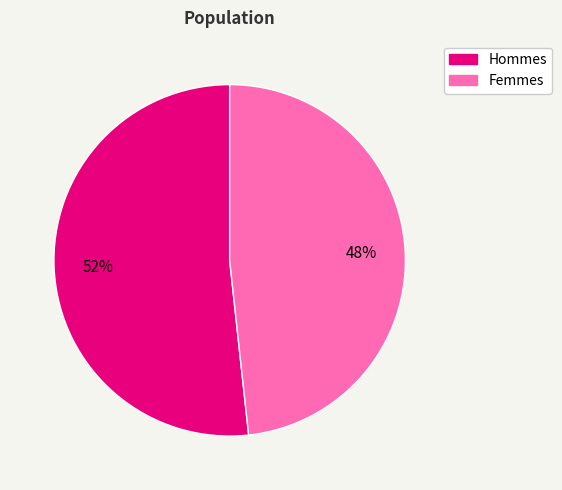

Is there a majority slice in this chart?

Yes